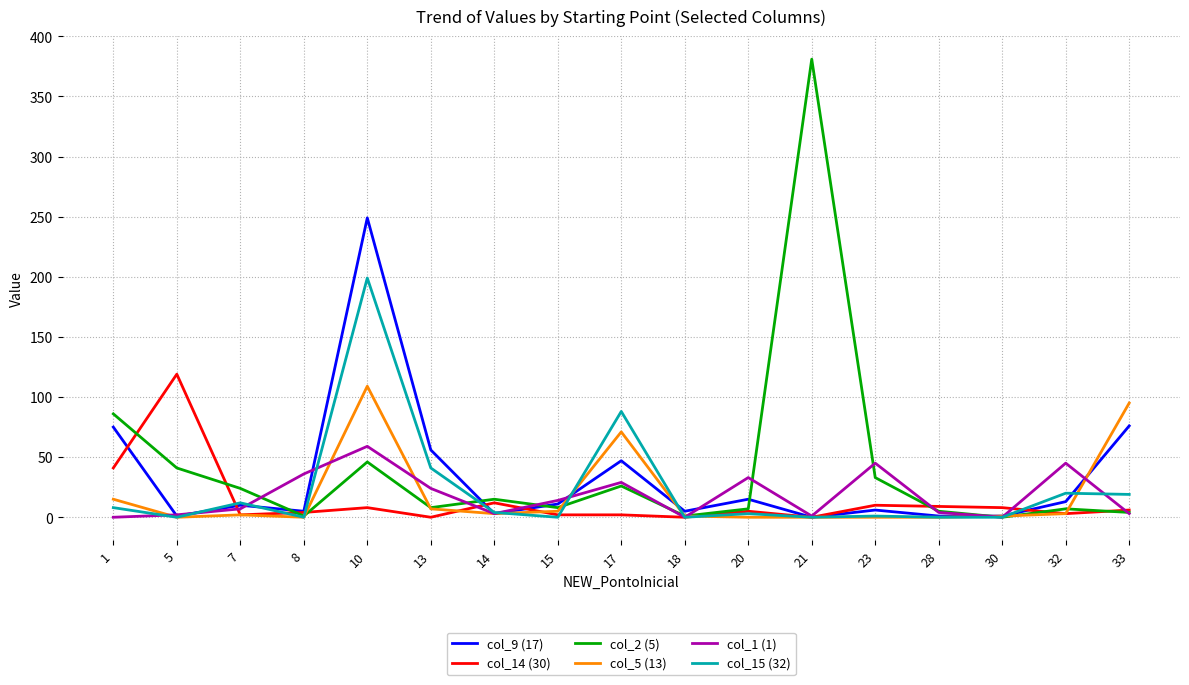

What is the highest value of the col_5 (13) series?

109